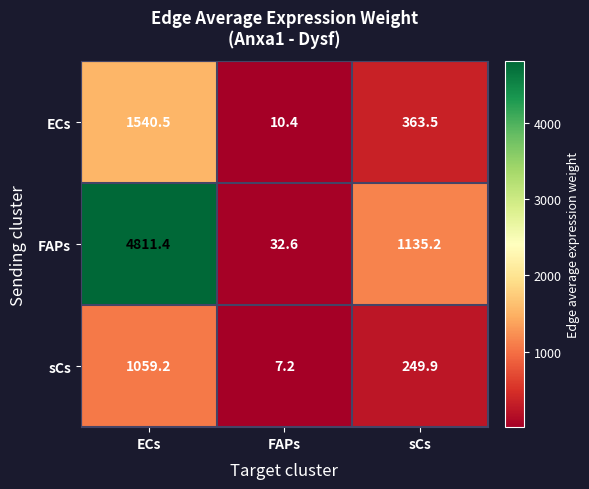

Which category has the lowest value across all series?

FAPs